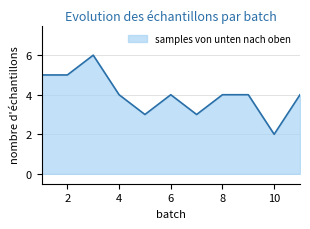

What is the difference between the maximum and minimum values?

4